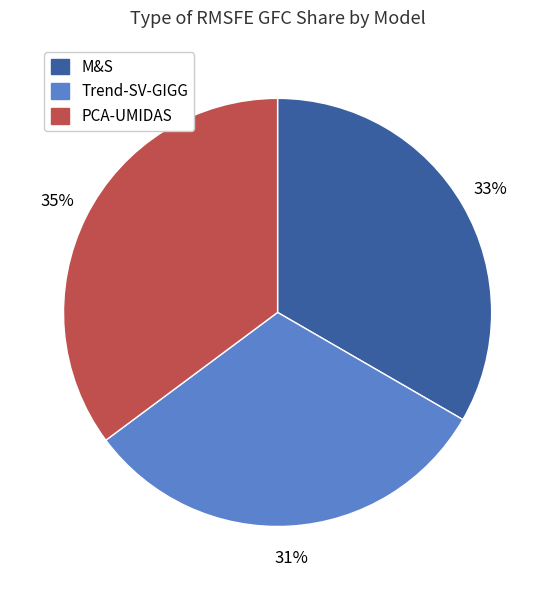

To the nearest percent, what percentage of the pie is PCA-UMIDAS?

35%